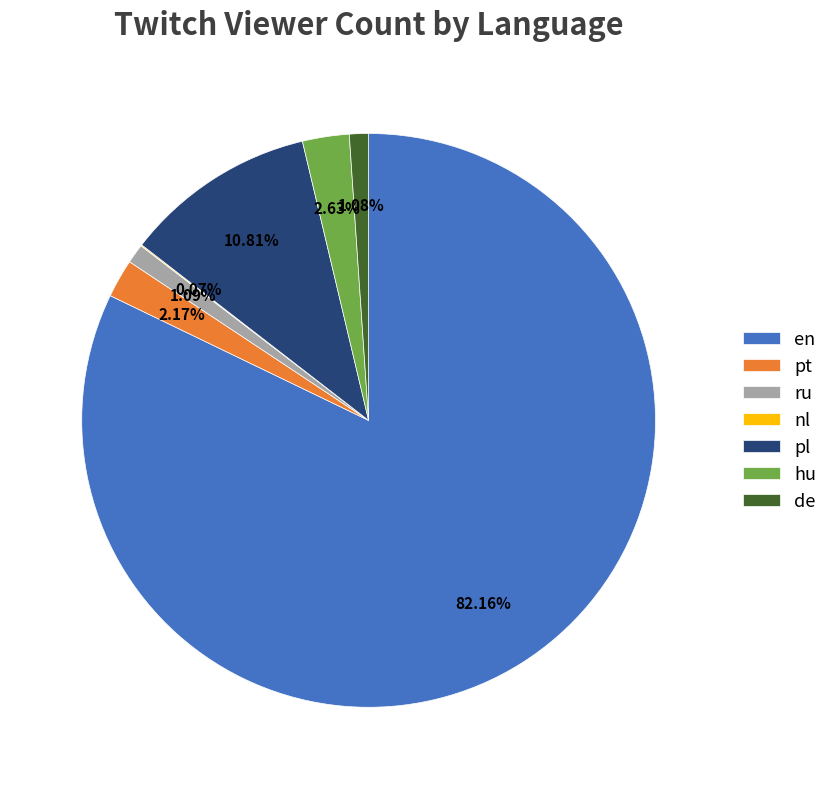

What is the majority slice?

en